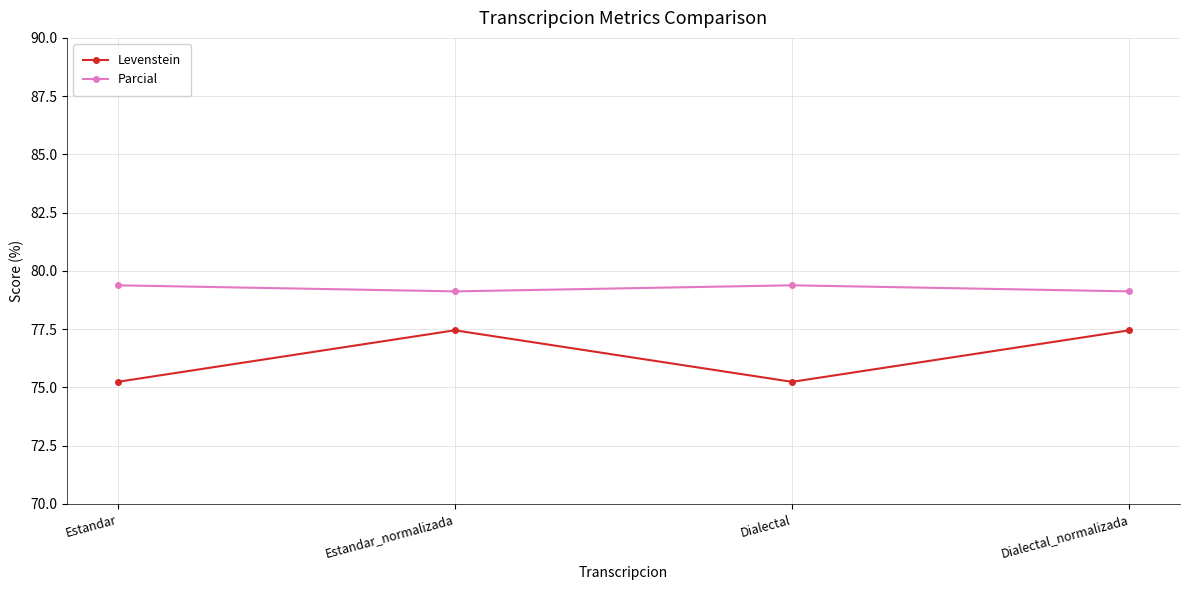

Where is the first local maximum for Levenstein?

Estandar_normalizada